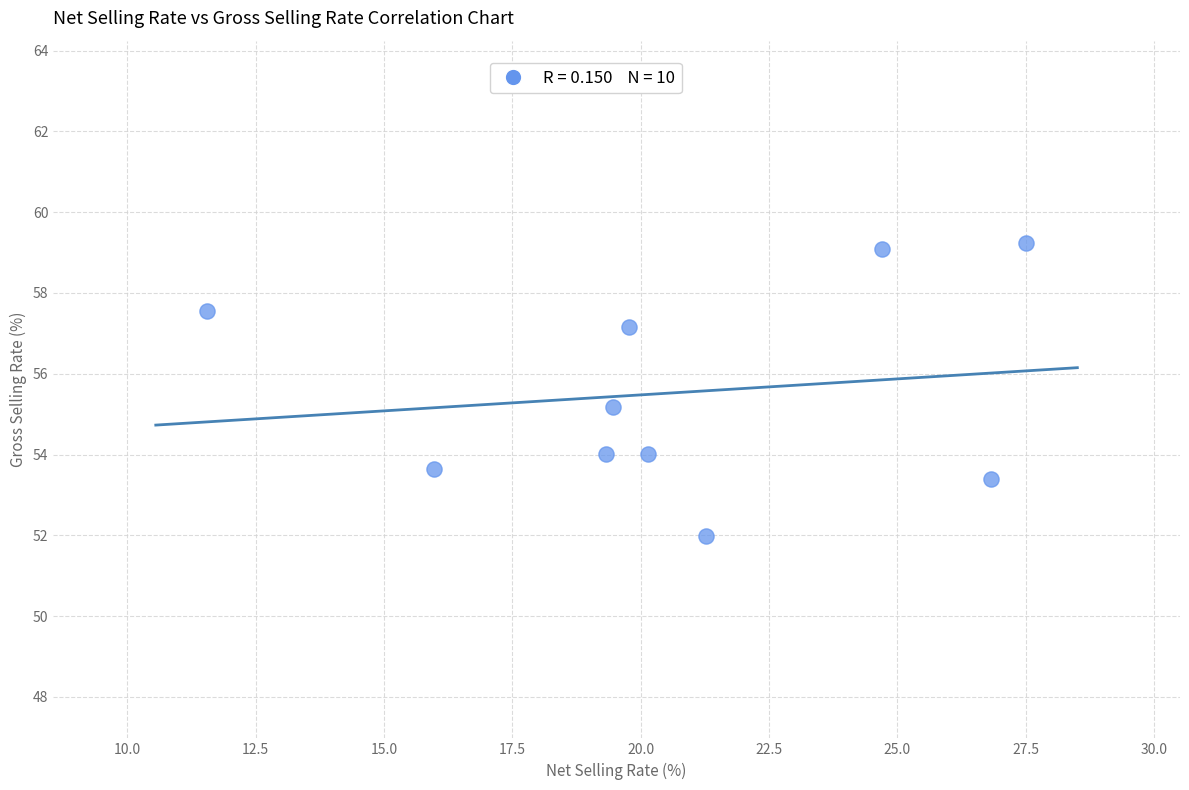

What is the average X value?

20.6